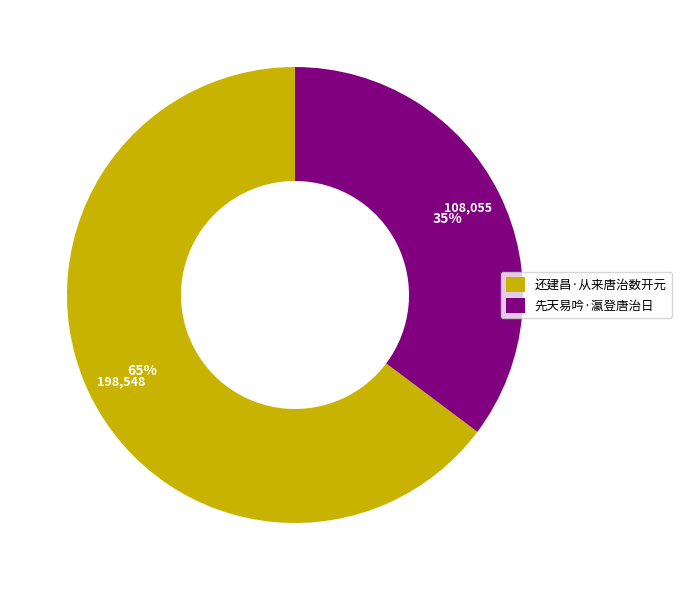

To the nearest percent, what portion does 还建昌·从来唐治数开元 represent?

65%